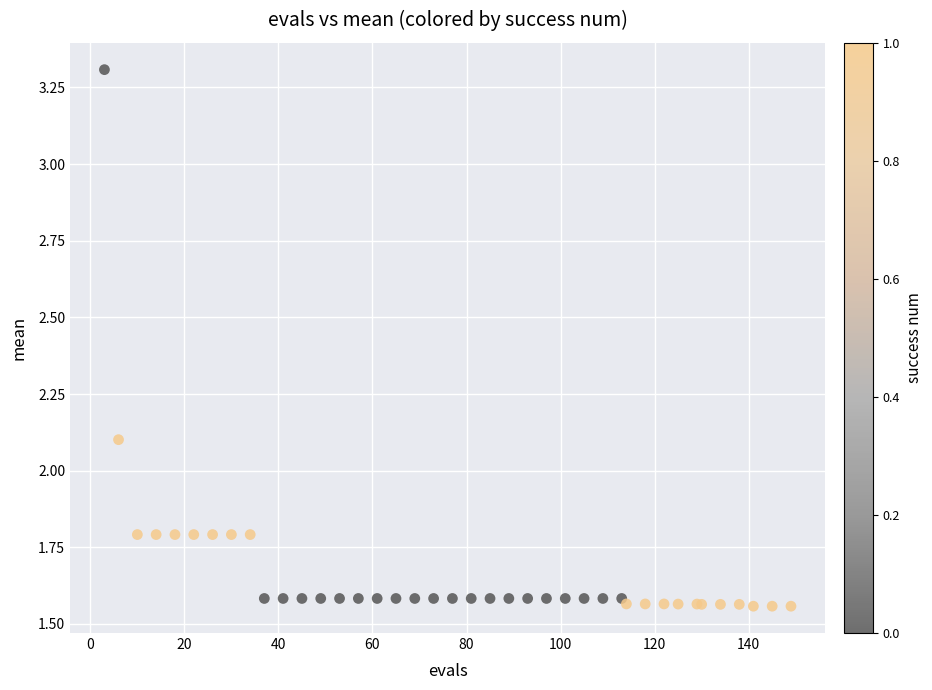

What Y value in the scatter plot is closest to 2?

2.1